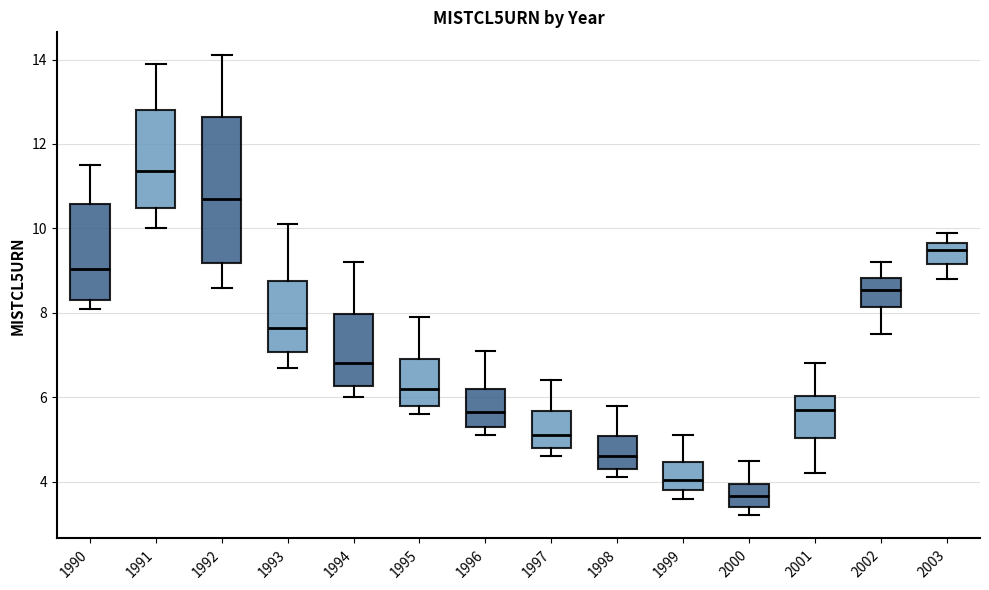

Comparing the boxes themselves (not the whiskers), which one is the tallest?

1992